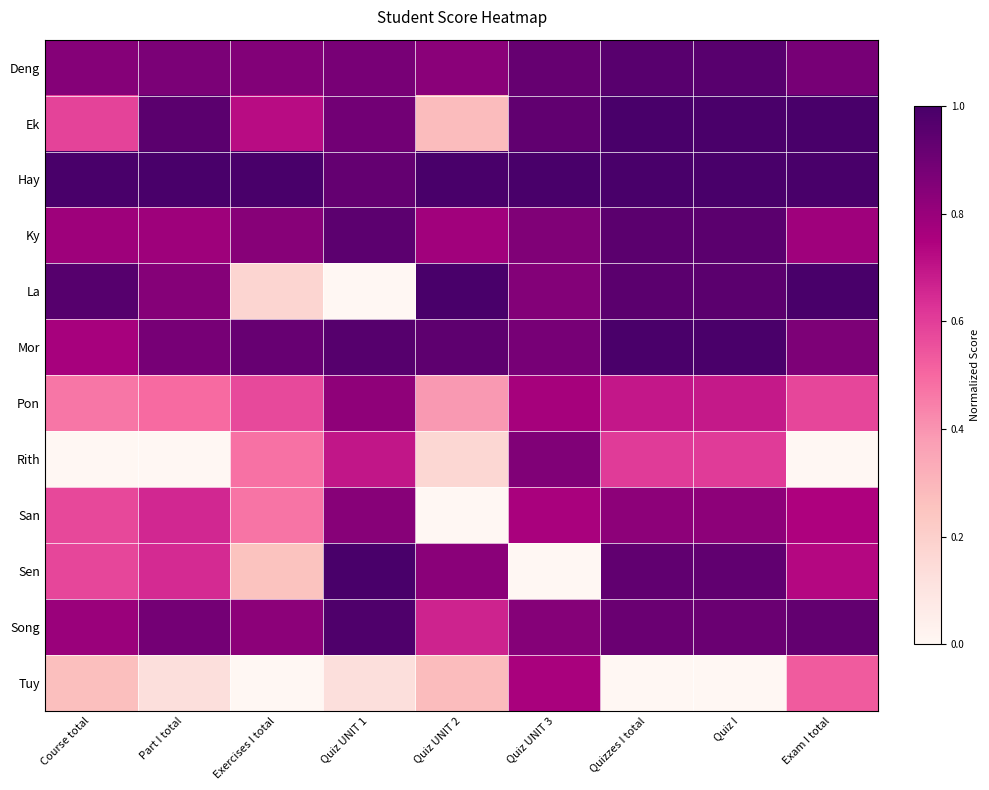

How many data points does each series have?

9